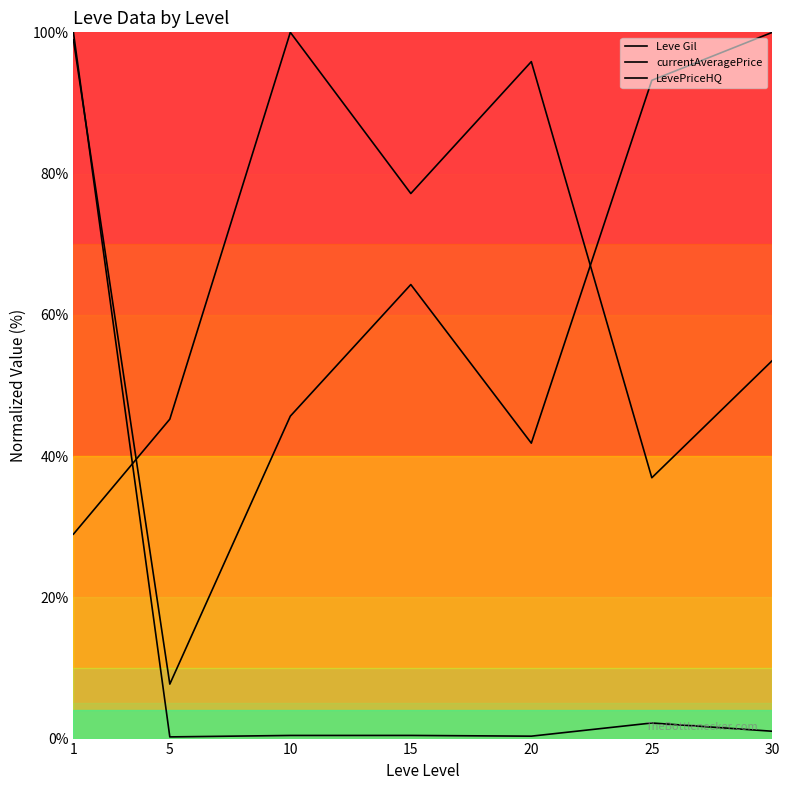

Reading left to right, transcribe all the data shown in this chart.

Leve Gil: 1=28.9	5=45.2	10=100.0	15=77.2	20=95.9	25=36.9	30=53.5
currentAveragePrice: 1=100.0	5=0.2	10=0.4	15=0.4	20=0.3	25=2.2	30=1.0
LevePriceHQ: 1=99.0	5=7.7	10=45.7	15=64.3	20=41.8	25=93.2	30=100.0